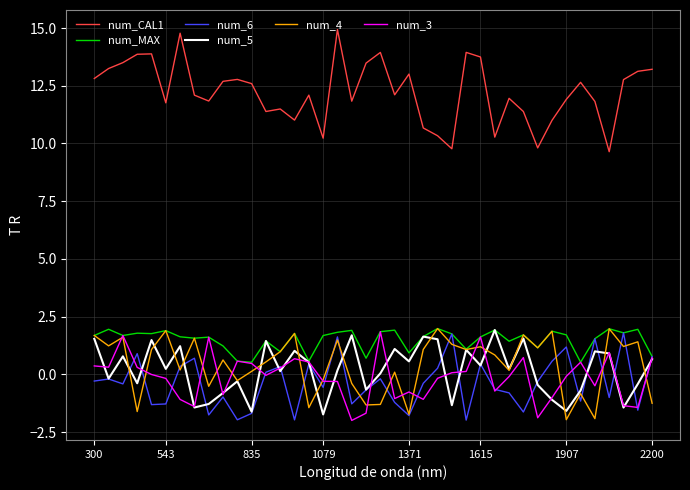

What is the maximum value shown in the chart?

14.9